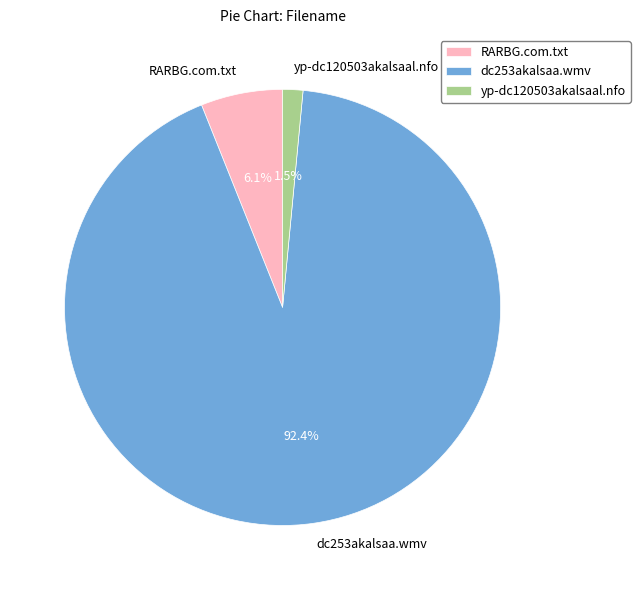

What percentage do RARBG.com.txt and yp-dc120503akalsaal.nfo together represent?

7.6%